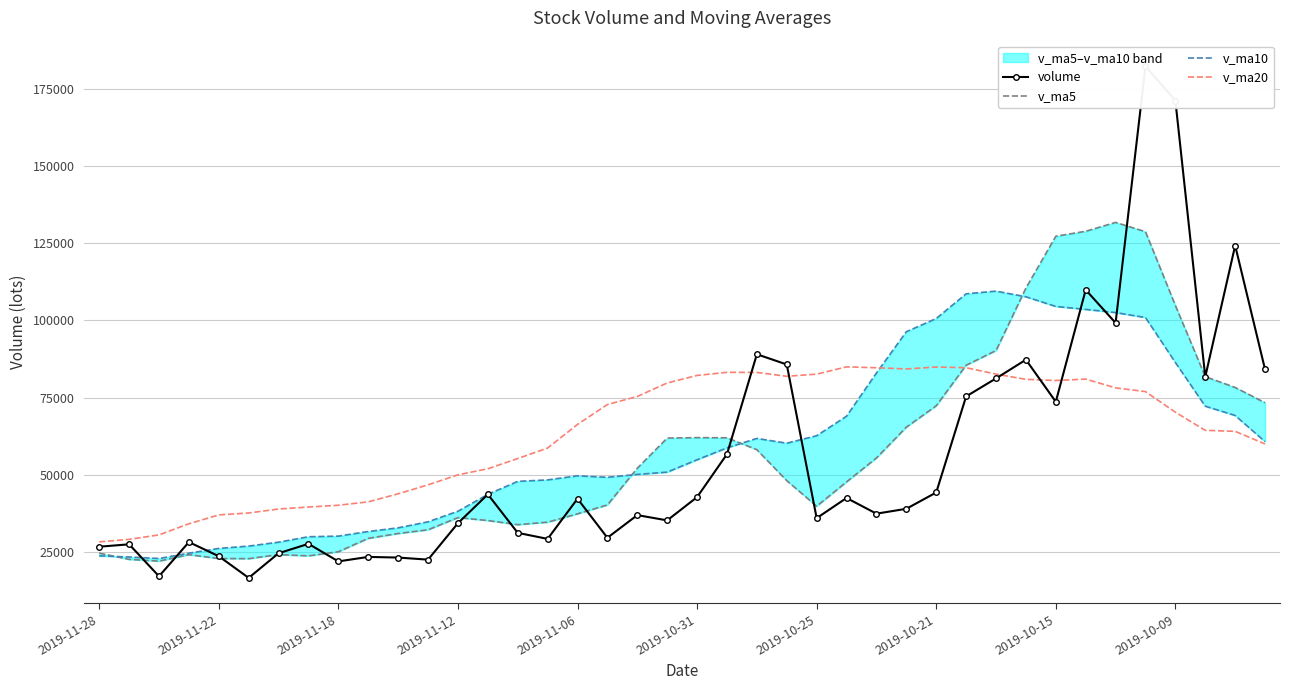

What is the average value of the v_ma5 series?

57188.0